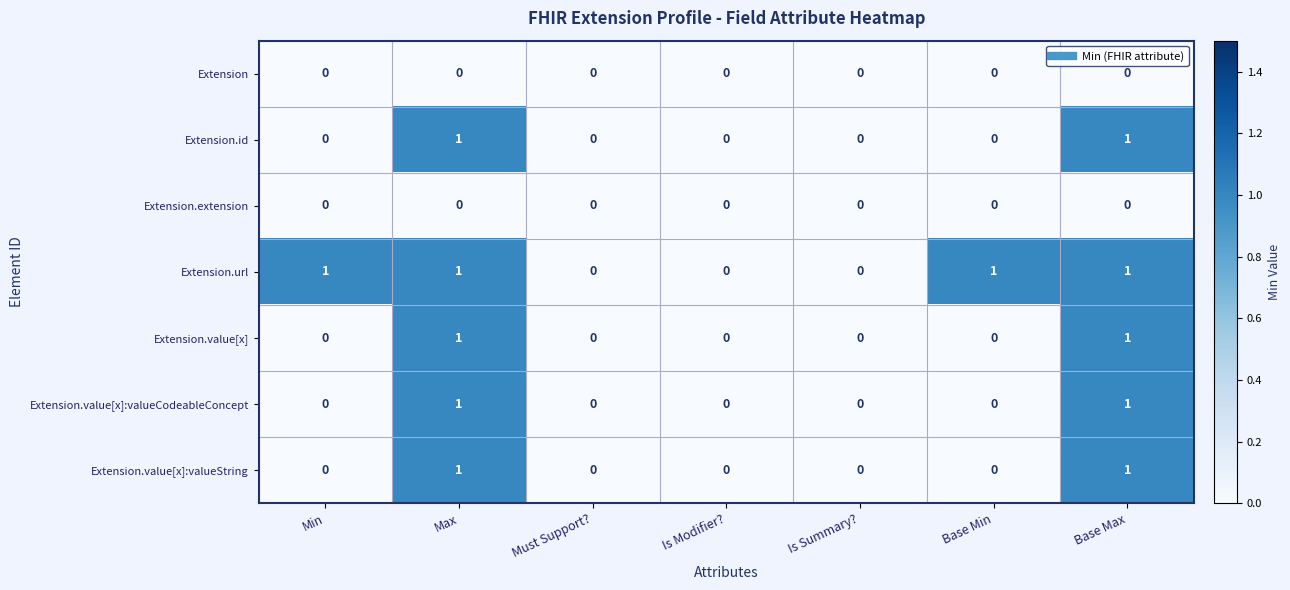

The value of Extension.value[x]:valueString at Is Summary? is 0. True or false?

True